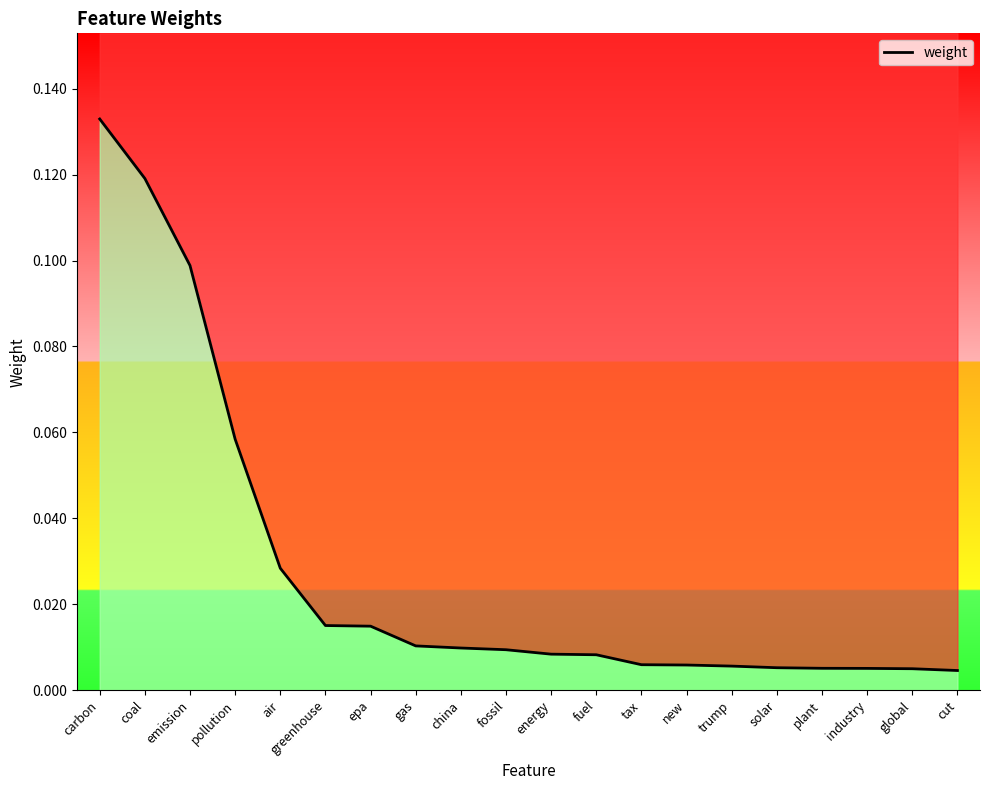

Which has a higher value, china or cut?

china